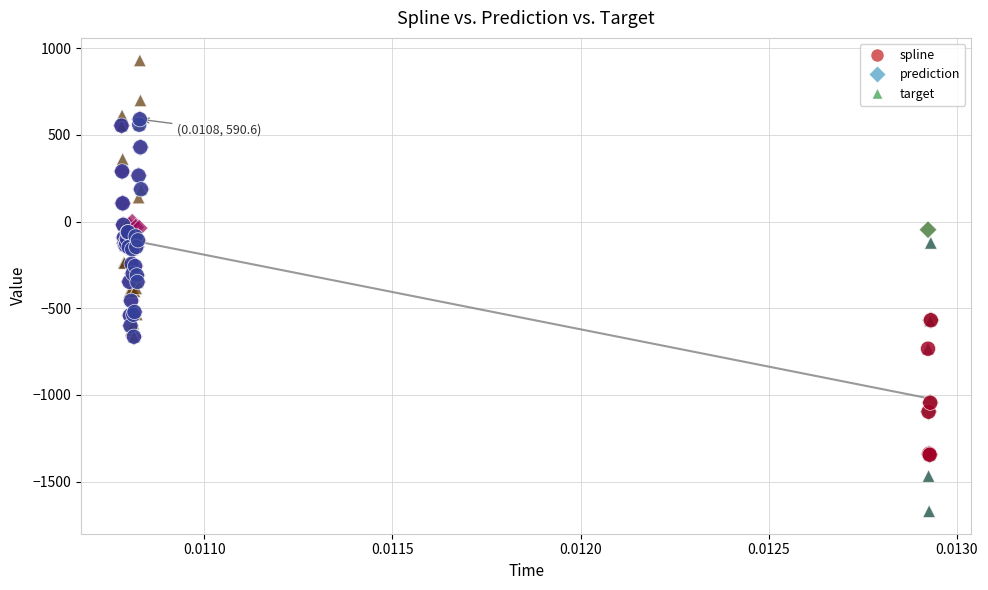

What are all the series names shown in the legend?

spline, prediction, target